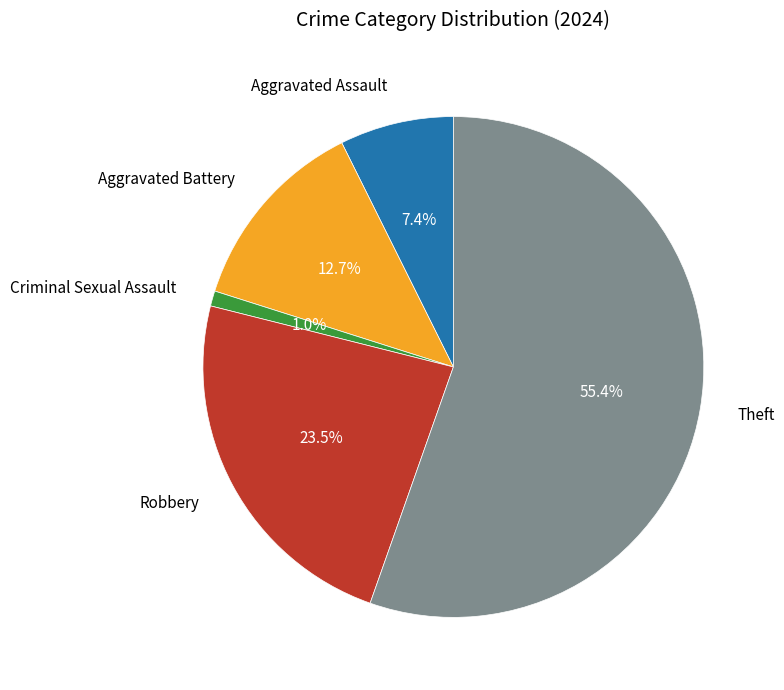

Is there a majority slice in this chart?

Yes